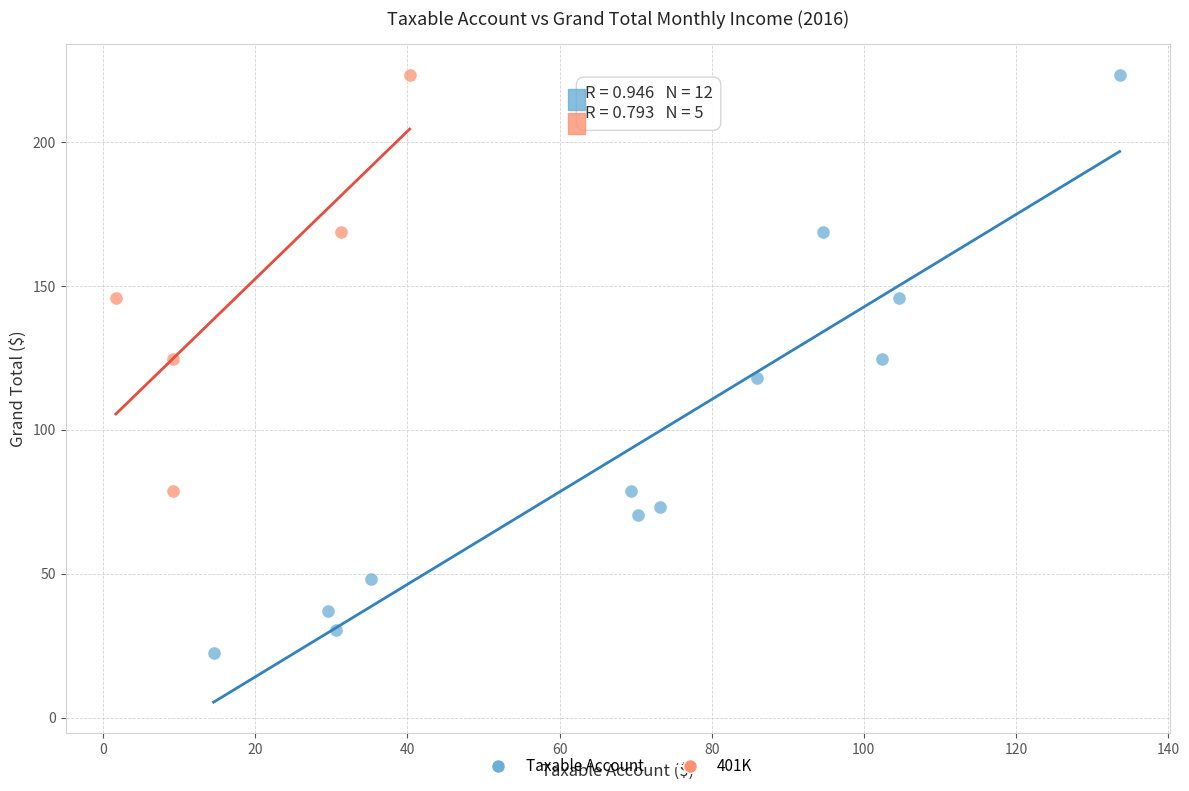

Which series reaches the minimum Y coordinate?

Taxable Account